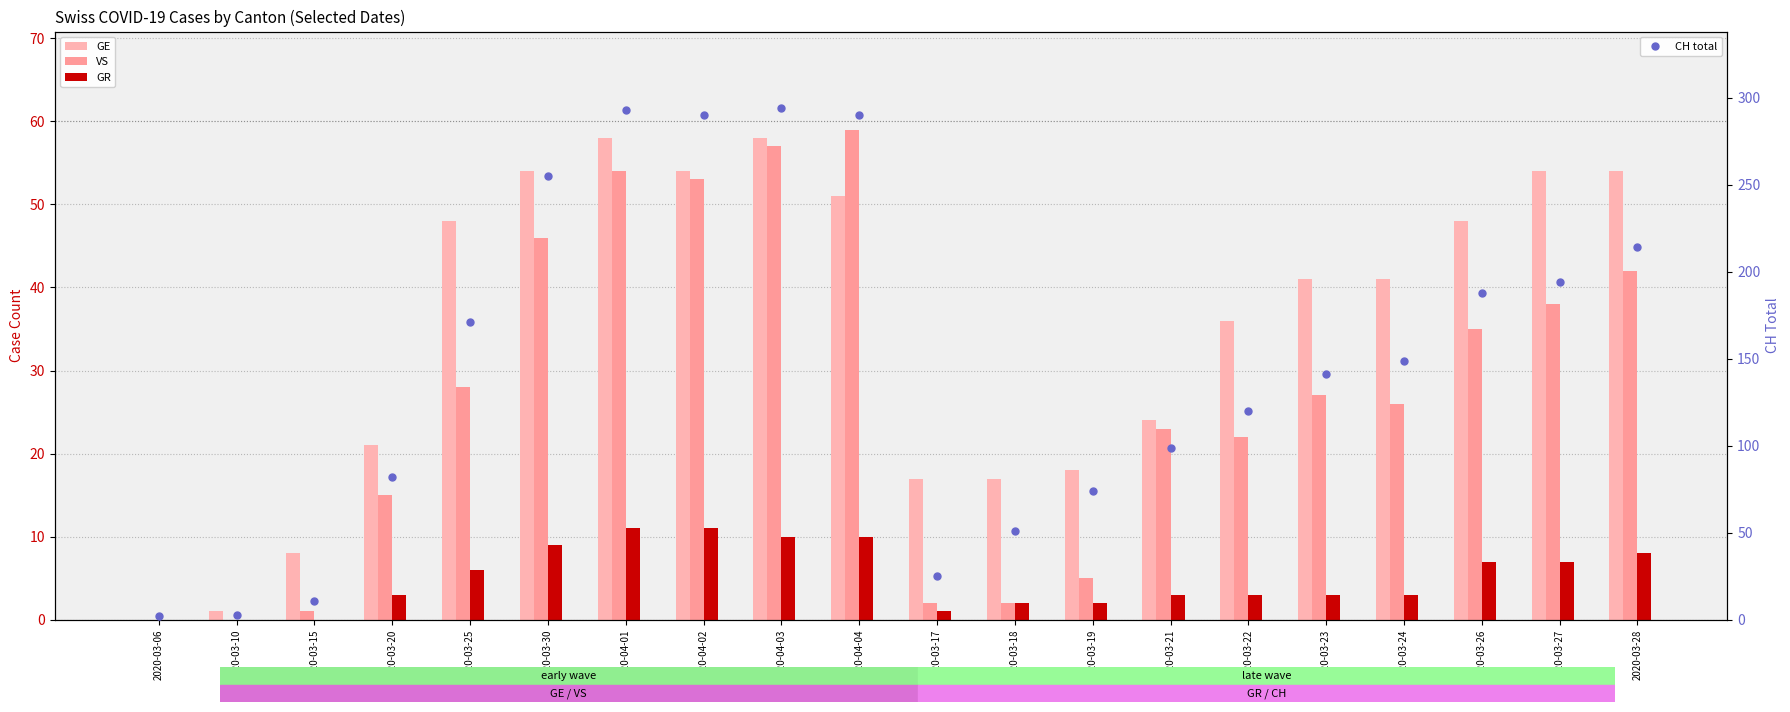

What value does the GR series have at 2020-04-04?

10